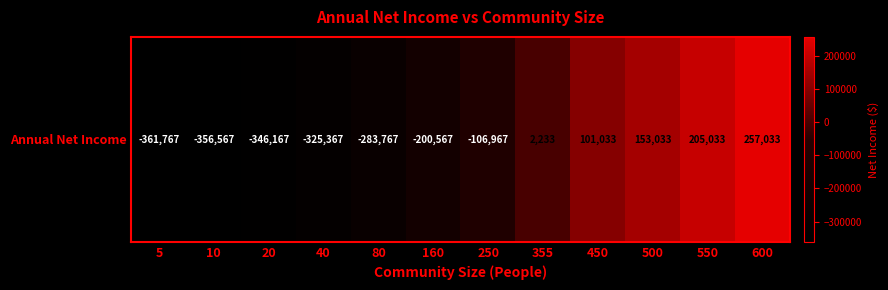

List the labels in order of value, smallest first.

5, 10, 20, 40, 80, 160, 250, 355, 450, 500, 550, 600